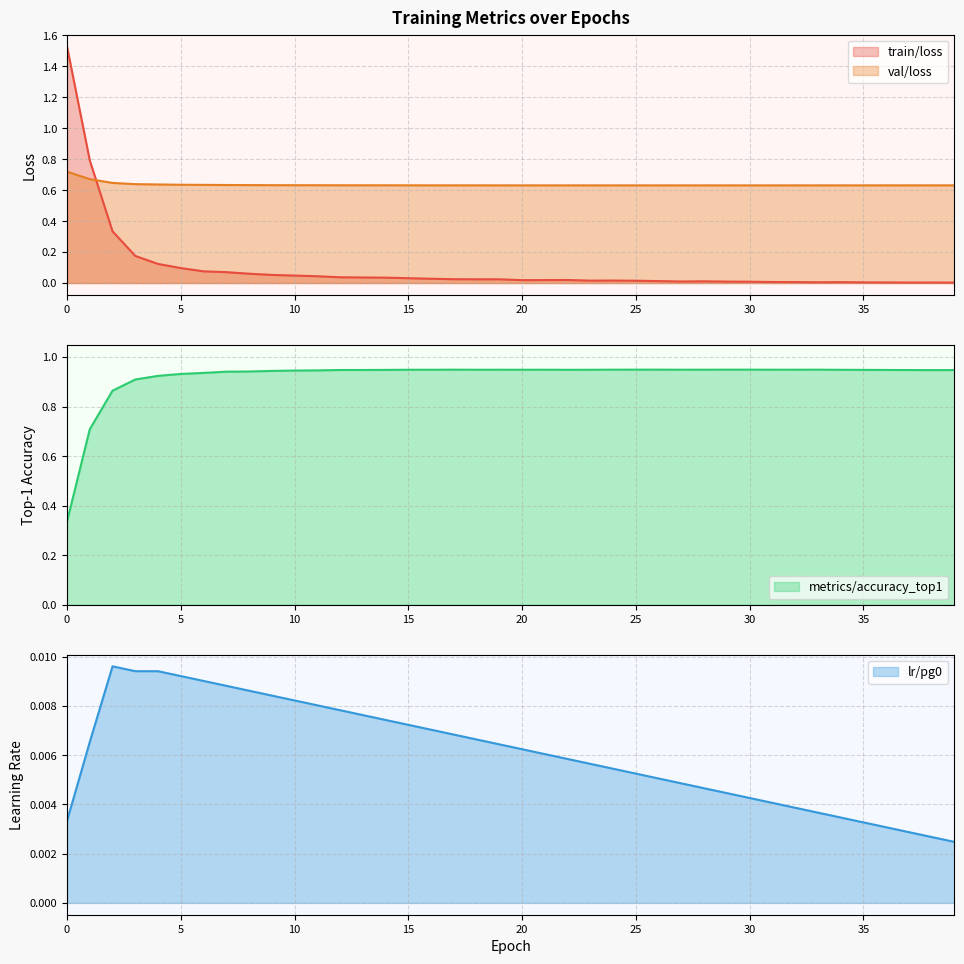

What is the greatest value displayed?

1.5